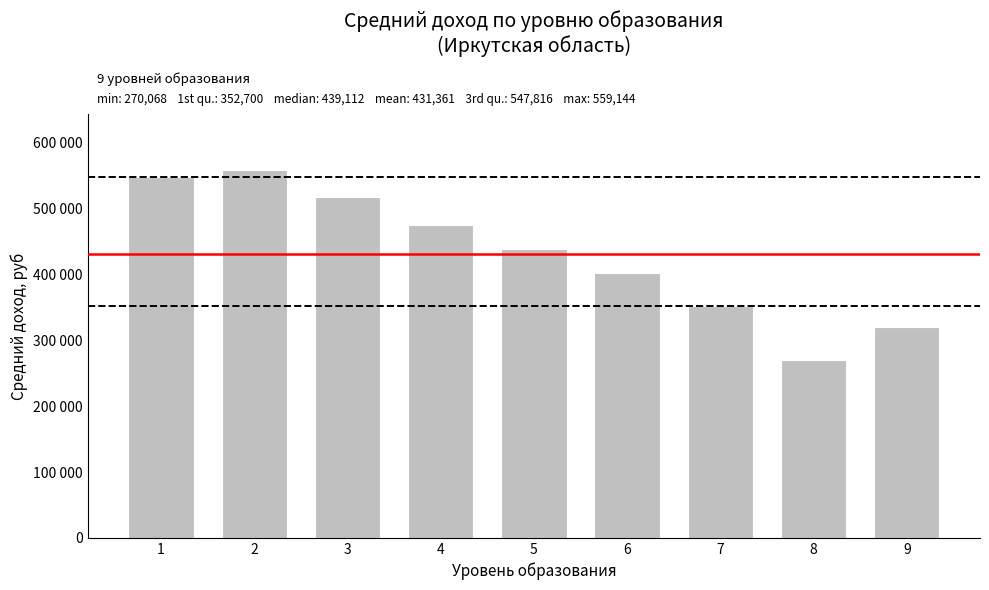

Are the bars horizontal?

No